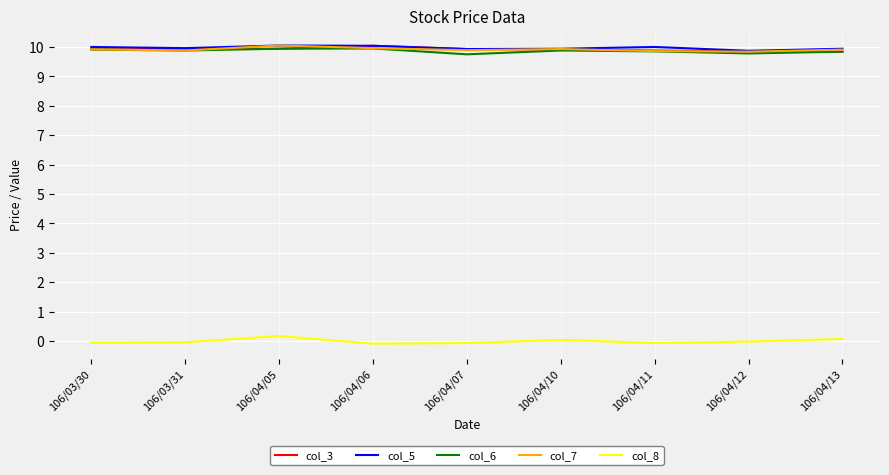

How many lines are shown in the chart?

5